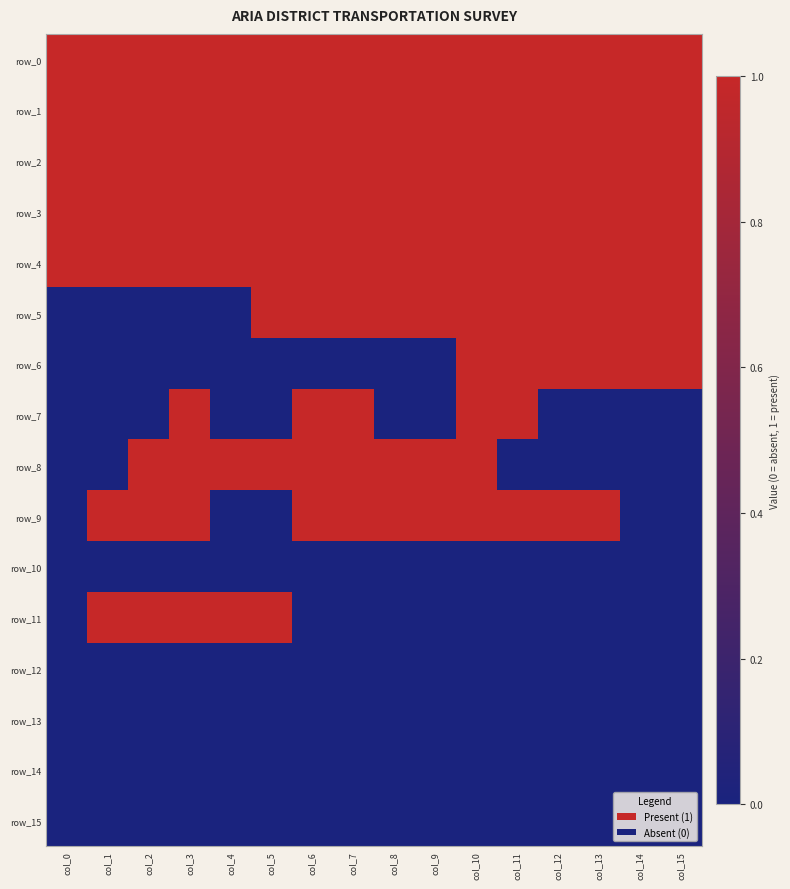

What is the sum of the row_1 values at col_9 and col_0?

2